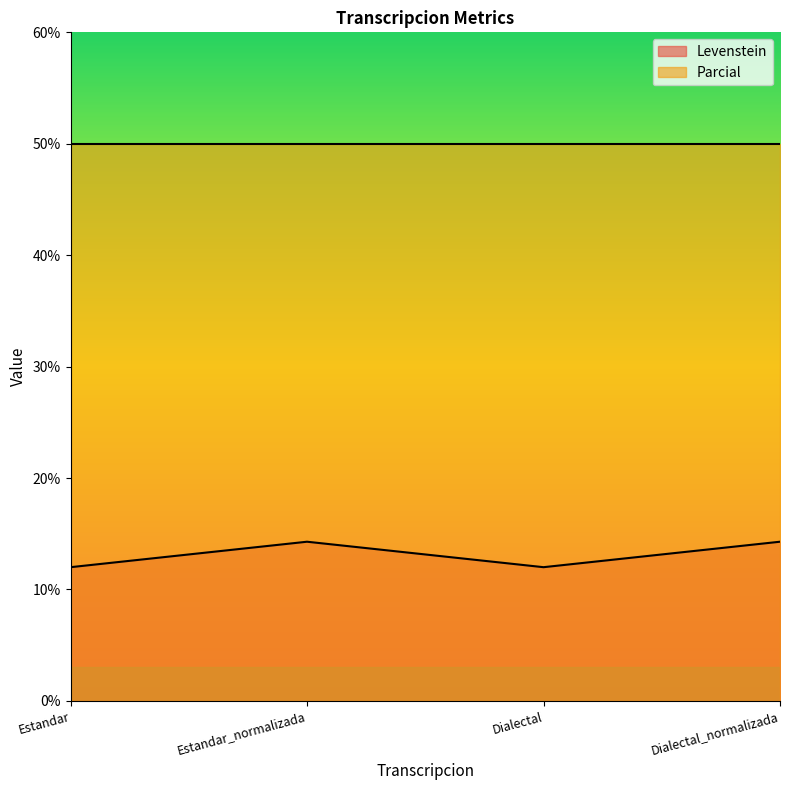

What is the change in value from Estandar to Estandar_normalizada?

+2.3